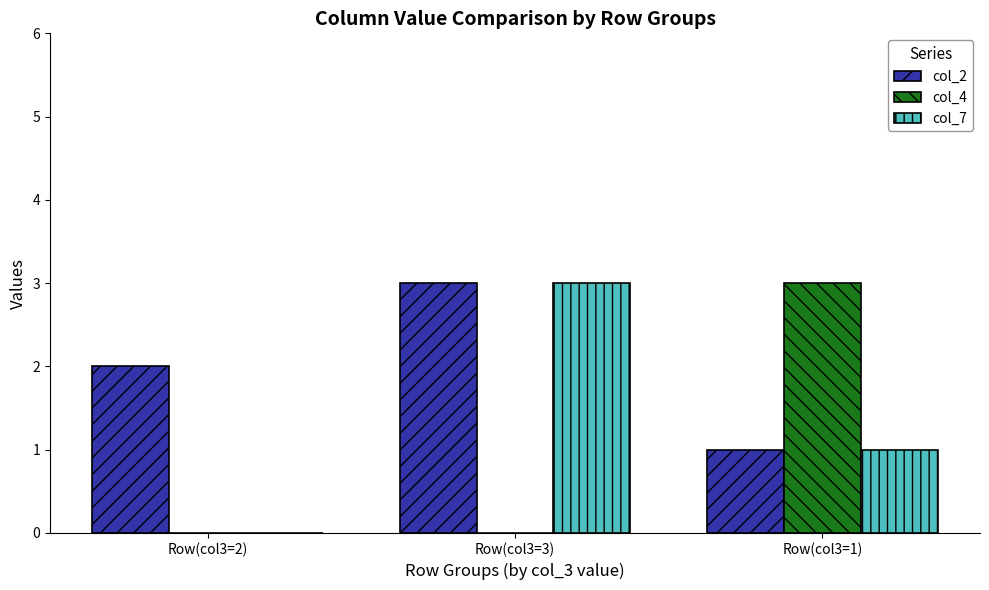

What are all the series names shown in the legend?

col_2, col_4, col_7